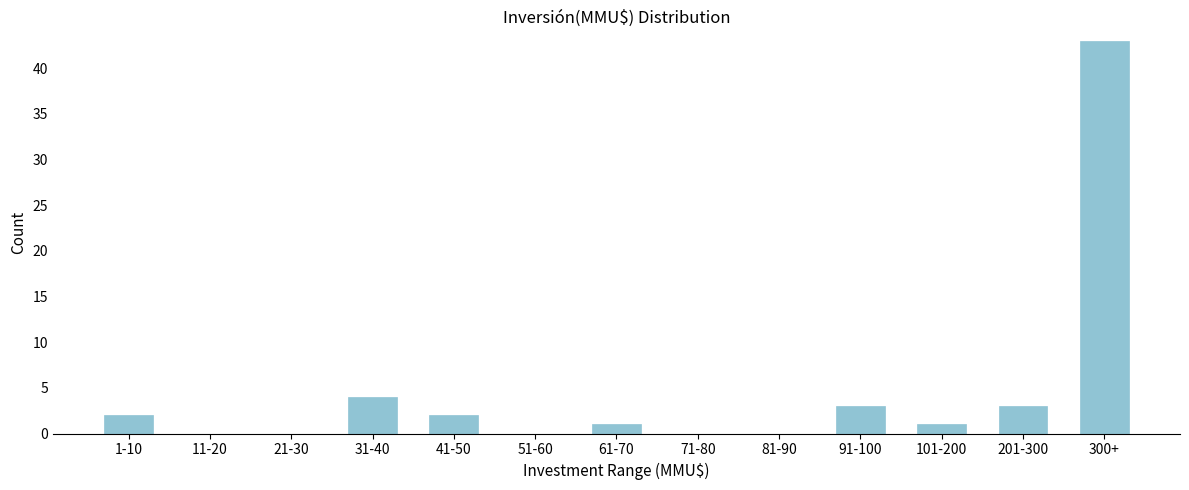

Reading left to right, what are all the values shown in this chart?

1-10=2	11-20=0	21-30=0	31-40=4	41-50=2	51-60=0	61-70=1	71-80=0	81-90=0	91-100=3	101-200=1	201-300=3	300+=43